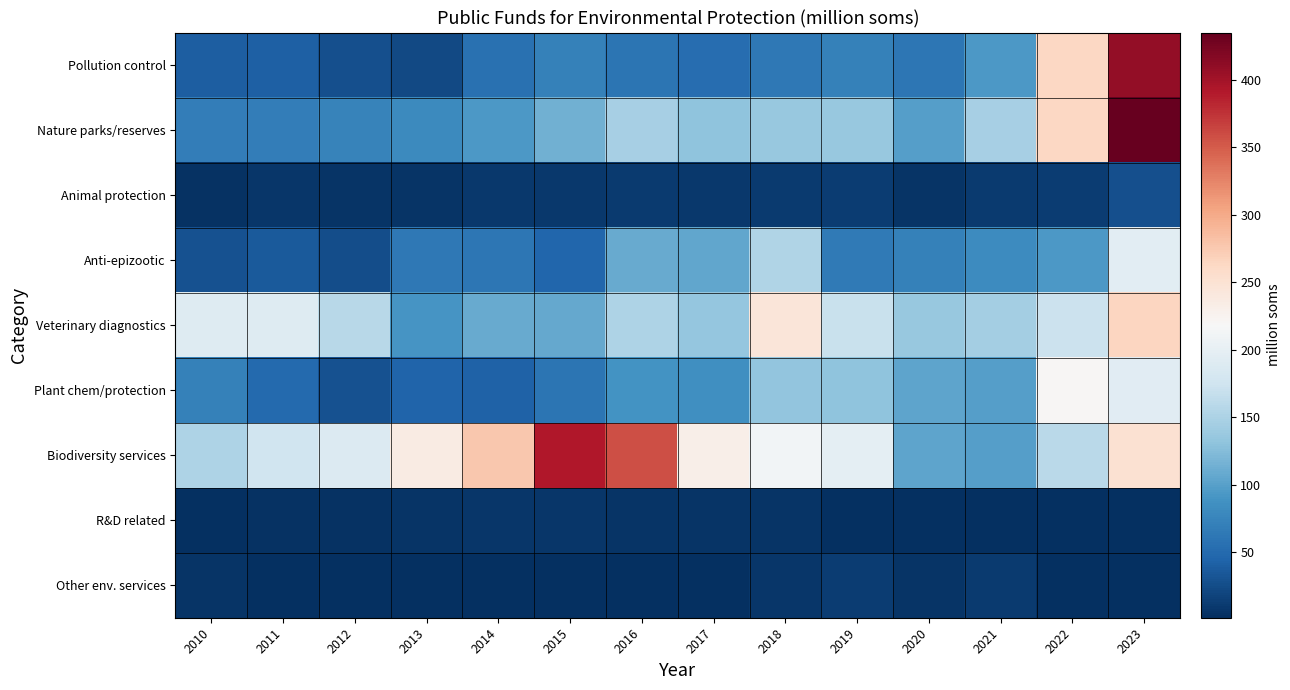

Reading right to left, transcribe all the data shown in this chart.

Pollution control: 2023=409.1	2022=263.9	2021=94.1	2020=62.2	2019=72.2	2018=64.1	2017=52.7	2016=60.4	2015=71.5	2014=56.2	2013=22.4	2012=28.2	2011=41.2	2010=39.2
Nature parks/reserves: 2023=435.2	2022=263.2	2021=147.1	2020=99.4	2019=136.9	2018=136.5	2017=131.7	2016=145.8	2015=114.1	2014=93.3	2013=80.9	2012=73.2	2011=68.5	2010=69.1
Animal protection: 2023=27.9	2022=12.4	2021=10.1	2020=6.1	2019=12.3	2018=10.4	2017=9.8	2016=10.4	2015=9.4	2014=8.4	2013=6.5	2012=4.9	2011=6.8	2010=3.6
Anti-epizootic: 2023=194.7	2022=93.0	2021=82.1	2020=71.0	2019=64.7	2018=153.6	2017=105.6	2016=109.3	2015=46.6	2014=61.2	2013=63.2	2012=26.6	2011=36.4	2010=29.6
Veterinary diagnostics: 2023=265.1	2022=171.5	2021=145.3	2020=136.3	2019=169.4	2018=245.1	2017=134.6	2016=150.8	2015=107.2	2014=109.3	2013=90.9	2012=158.7	2011=190.1	2010=190.9
Plant chem/protection: 2023=193.9	2022=220.6	2021=98.8	2020=103.3	2019=131.5	2018=132.2	2017=85.9	2016=88.8	2015=60.1	2014=42.5	2013=43.9	2012=29.3	2011=50.0	2010=72.3
Biodiversity services: 2023=251.9	2022=159.3	2021=98.7	2020=103.2	2019=197.7	2018=212.8	2017=231.4	2016=358.6	2015=392.6	2014=277.1	2013=235.6	2012=189.3	2011=175.6	2010=150.6
R&D related: 2023=1.7	2022=1.7	2021=1.8	2020=1.8	2019=1.8	2018=6.3	2017=6.3	2016=6.3	2015=7.1	2014=6.7	2013=6.2	2012=4.6	2011=4.3	2010=2.9
Other env. services: 2023=1.5	2022=3.1	2021=10.9	2020=5.4	2019=12.2	2018=7.7	2017=2.6	2016=2.6	2015=2.2	2014=2.2	2013=2.2	2012=2.2	2011=2.2	2010=6.3